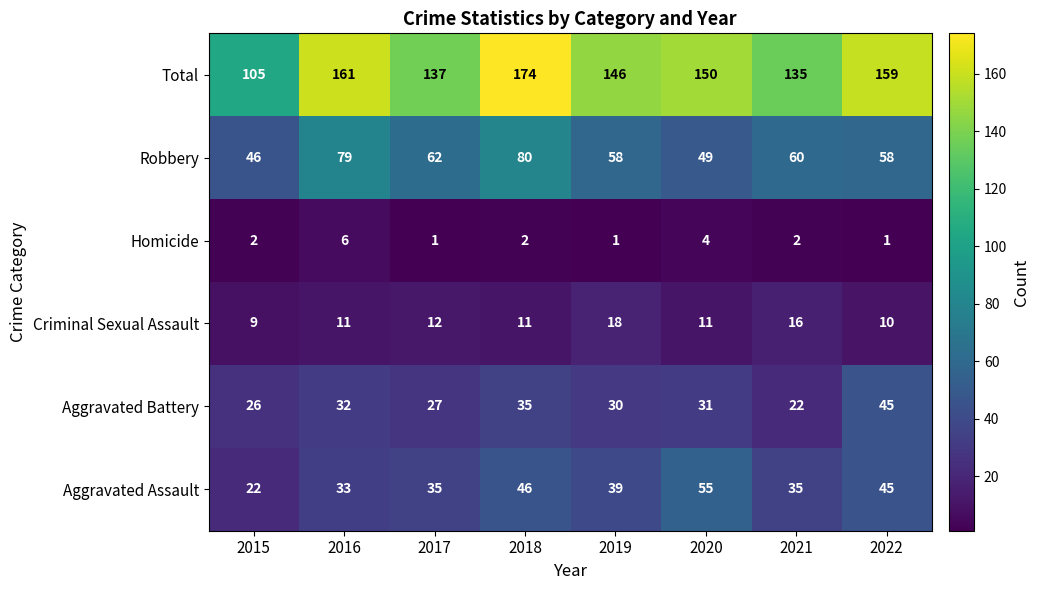

What is the difference between the Total values at 2019 and 2016?

15